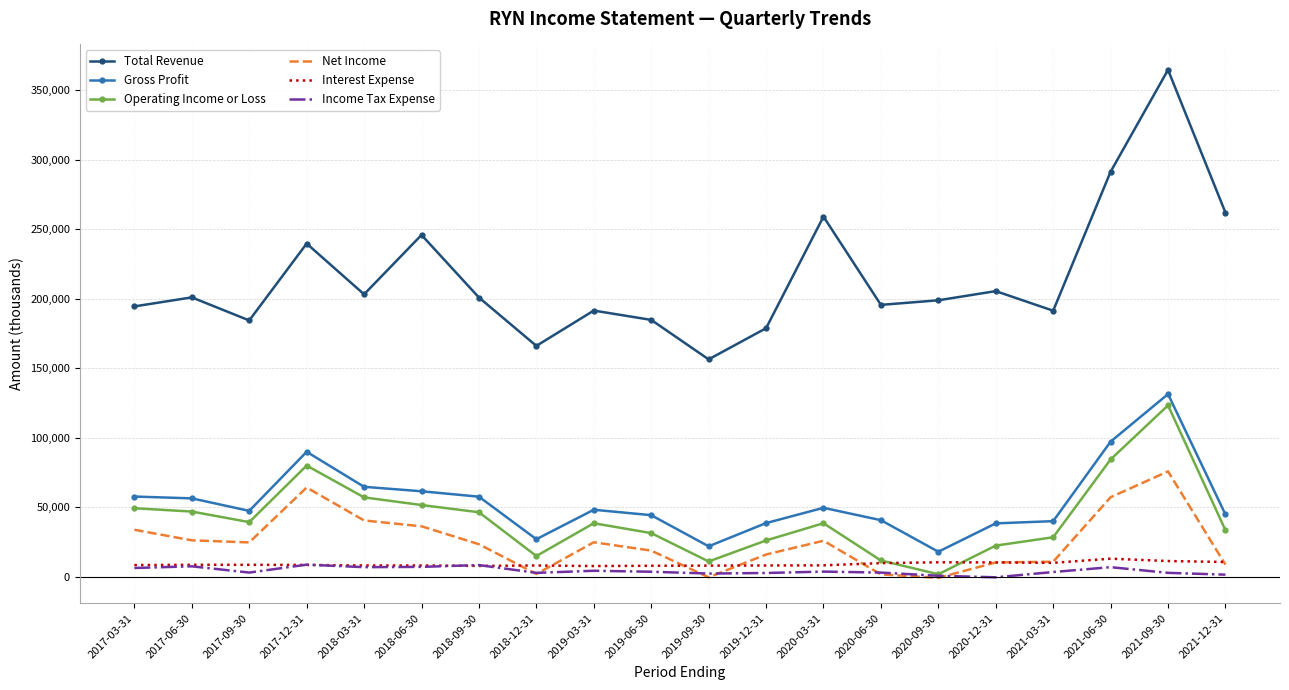

True or false: Total Revenue and Operating Income or Loss intersect in this chart.

False